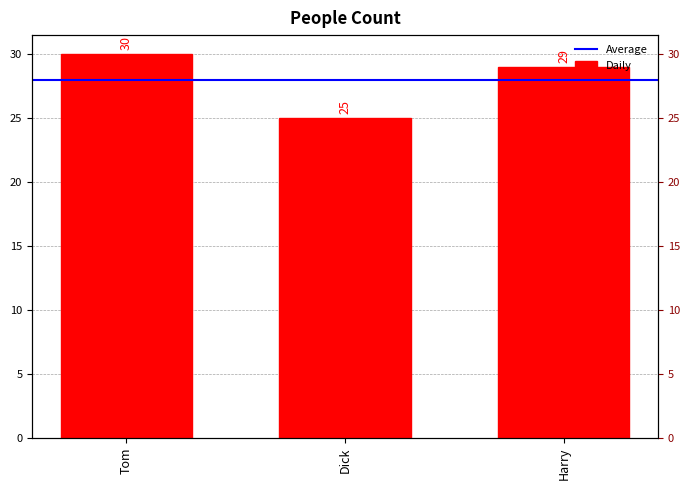

What is the difference between the values at Harry and Tom?

1